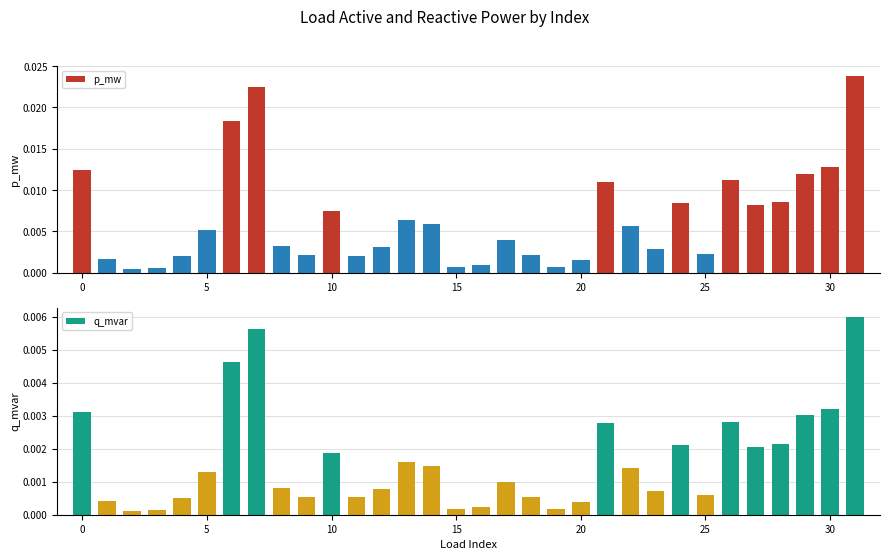

How many categories are shown in the chart?

32